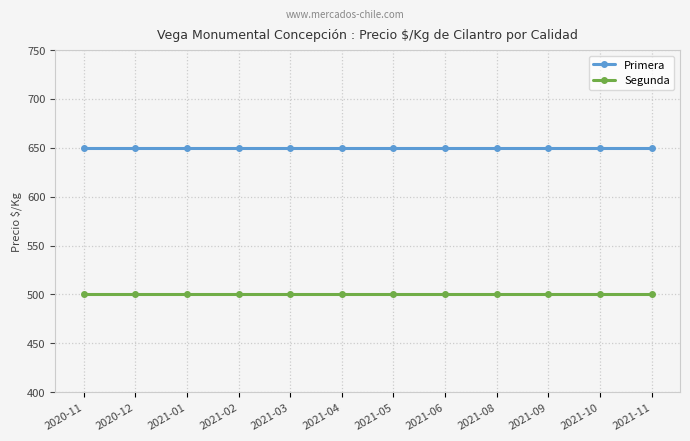

List the series in order of their peak value, highest first.

Primera, Segunda